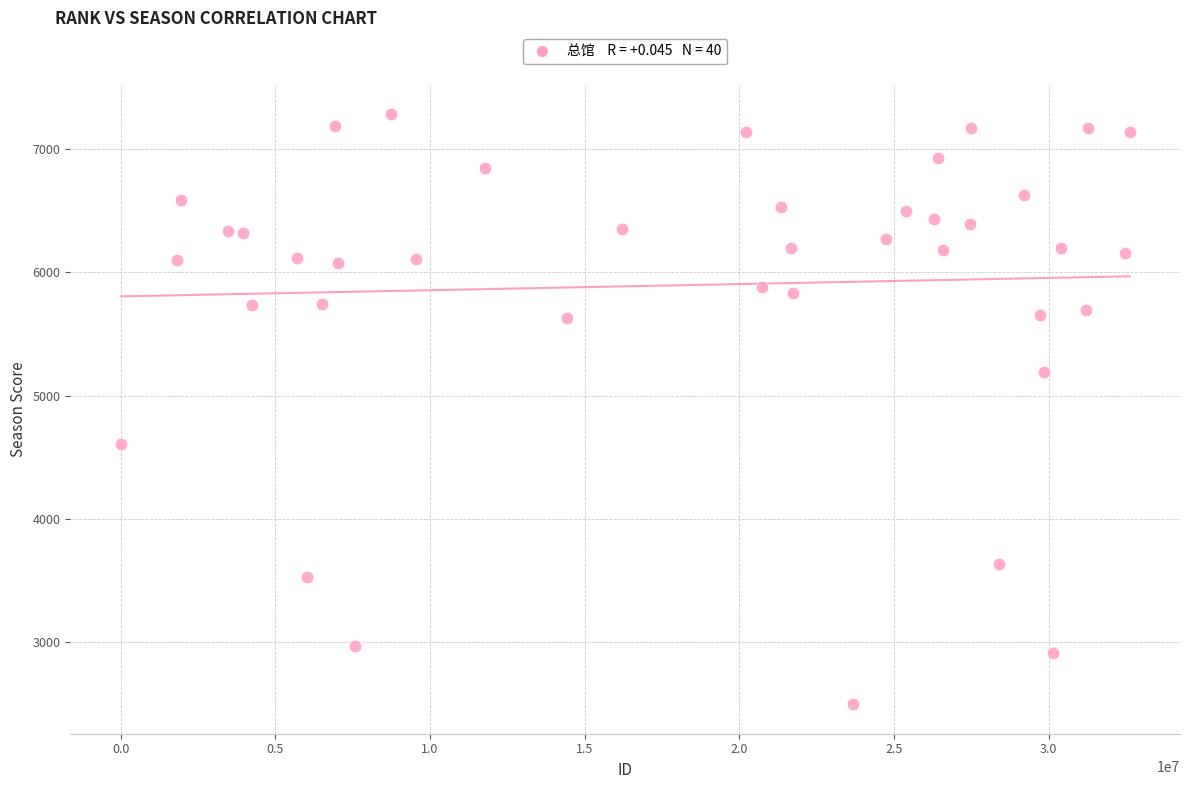

What is the range of X values (max minus min)?

32613455